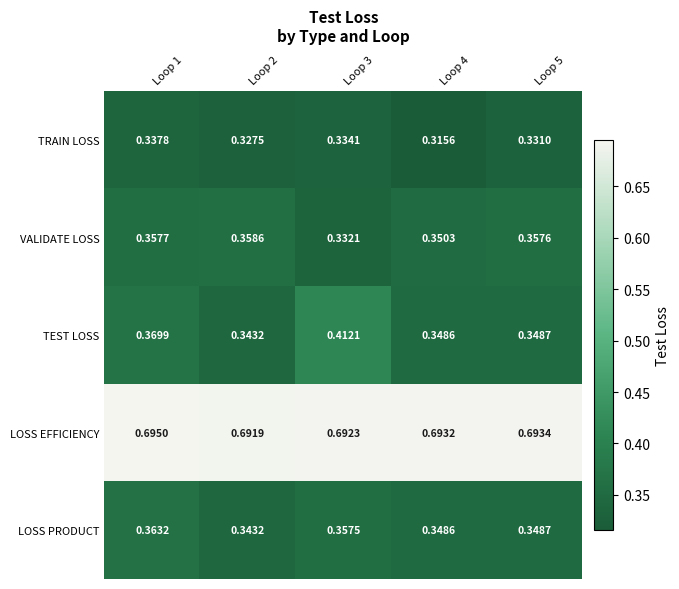

Rank the series by their maximum value, from lowest to highest.

TRAIN LOSS, VALIDATE LOSS, LOSS PRODUCT, TEST LOSS, LOSS EFFICIENCY